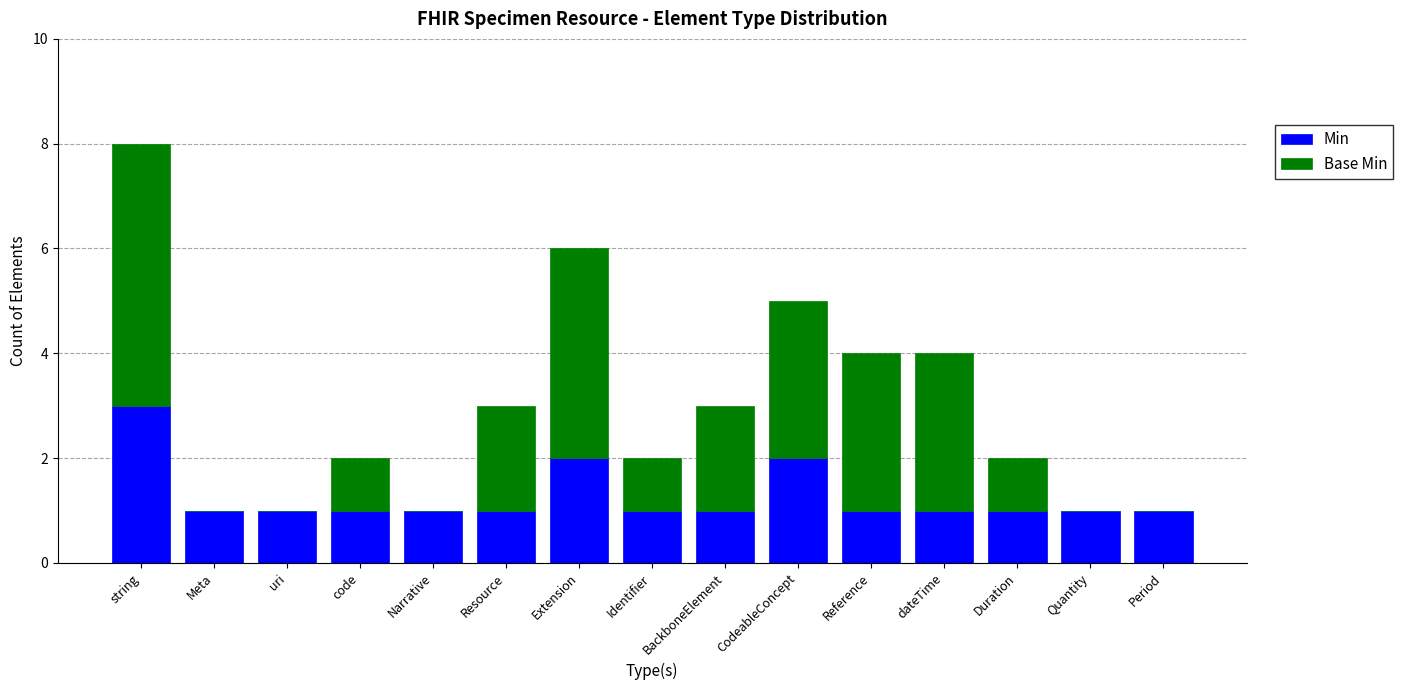

At which category is the sum across all series the highest?

string